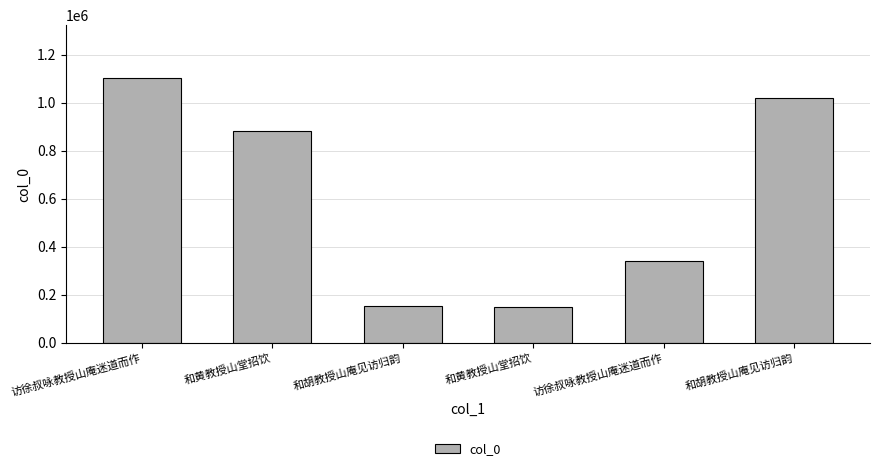

How many distinct data groups are displayed?

1